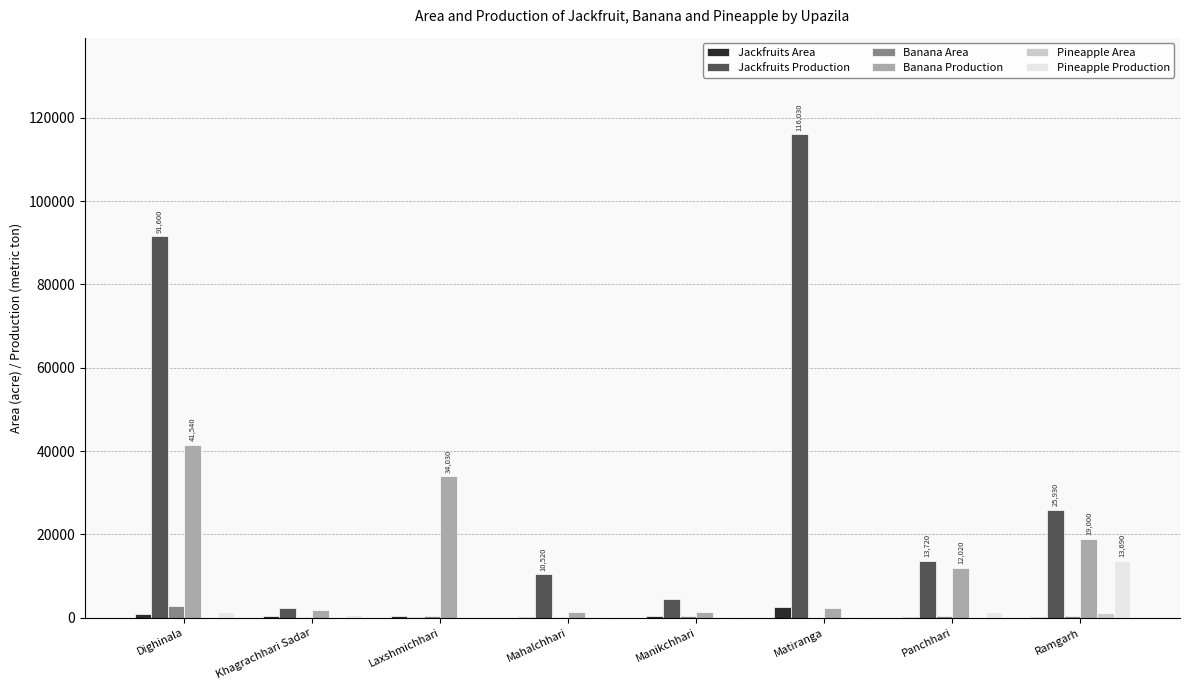

Between Dighinala and Manikchhari, which series saw the biggest shift?

Jackfruits Production